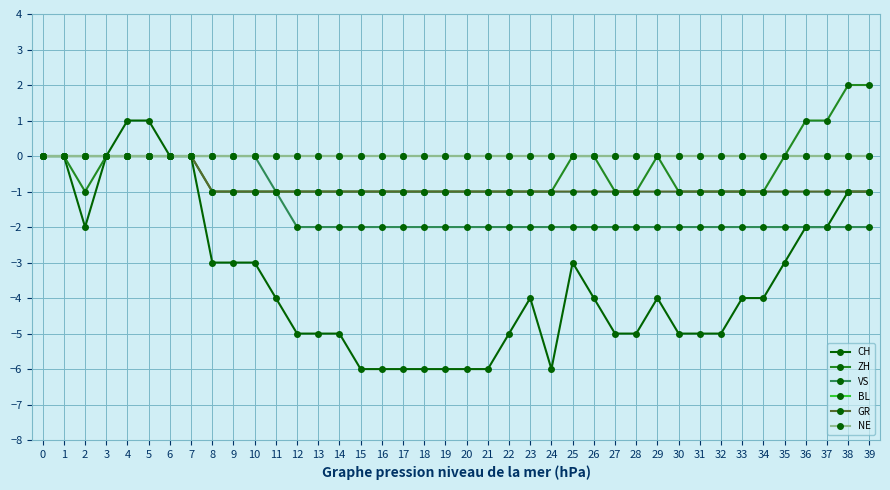

Is this an area chart (filled region under the line)?

No